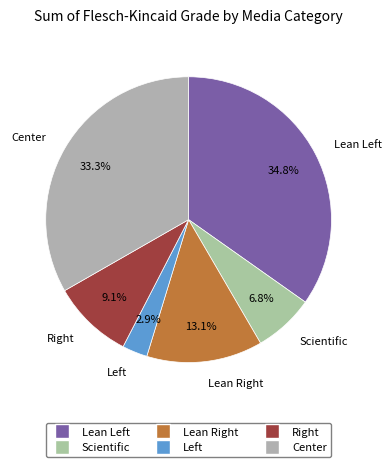

How many segments does this pie chart have?

6